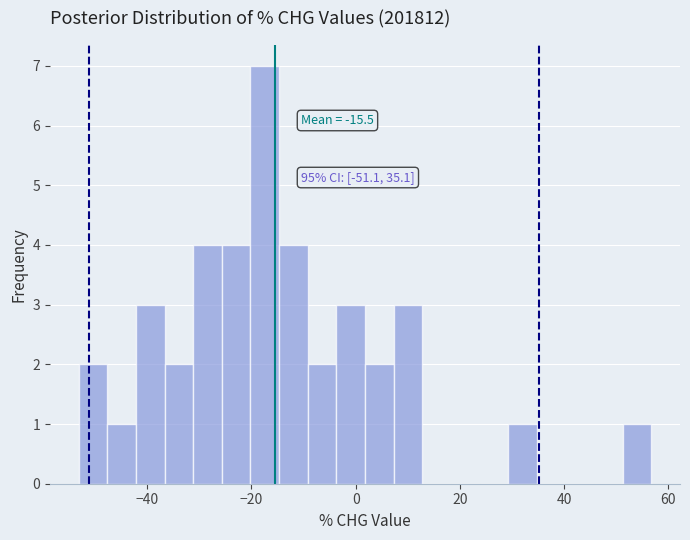

Around what value on the x-axis is the tallest bar? Give the approximate position of its centre, as read against the axis.

-18